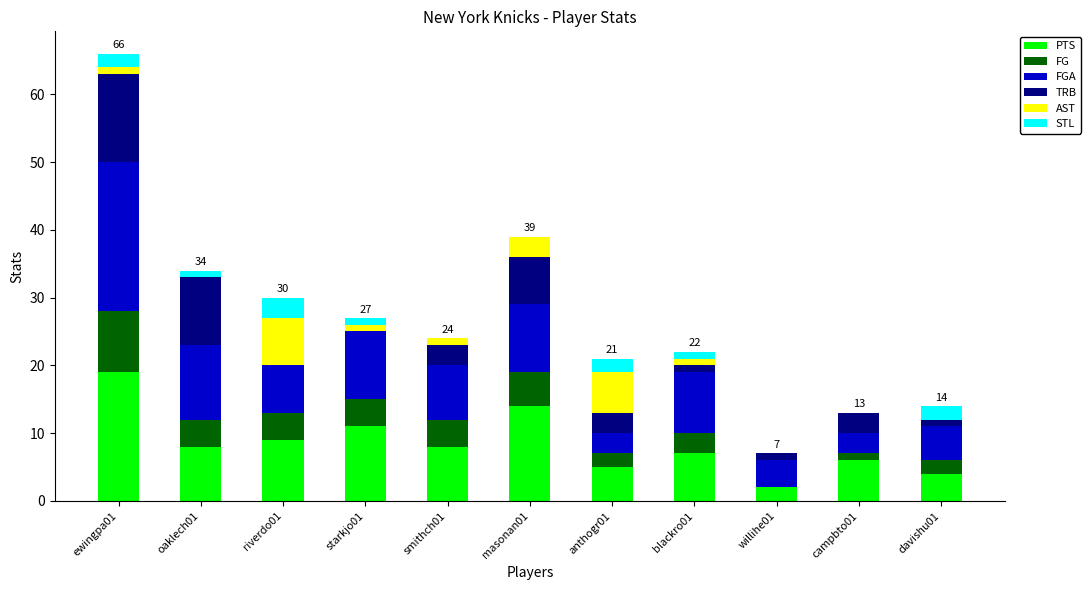

At which category is the sum across all series the highest?

ewingpa01